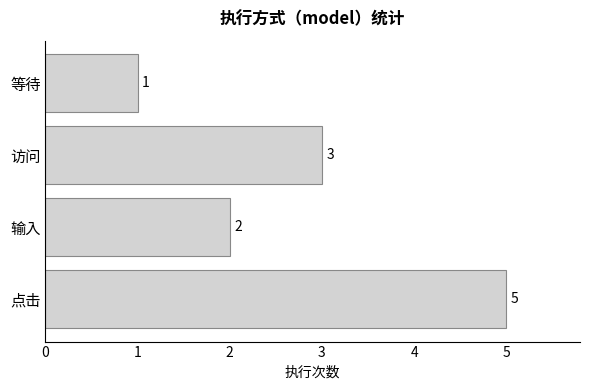

True or false: the data shows 1 at 等待.

True